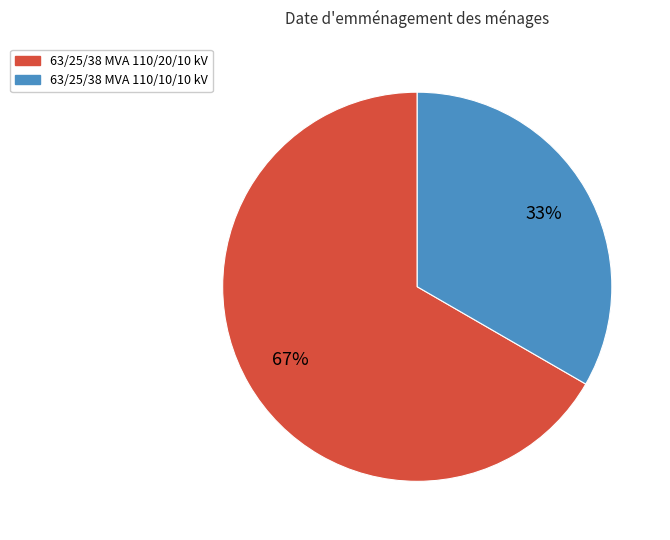

How many segments does this pie chart have?

2